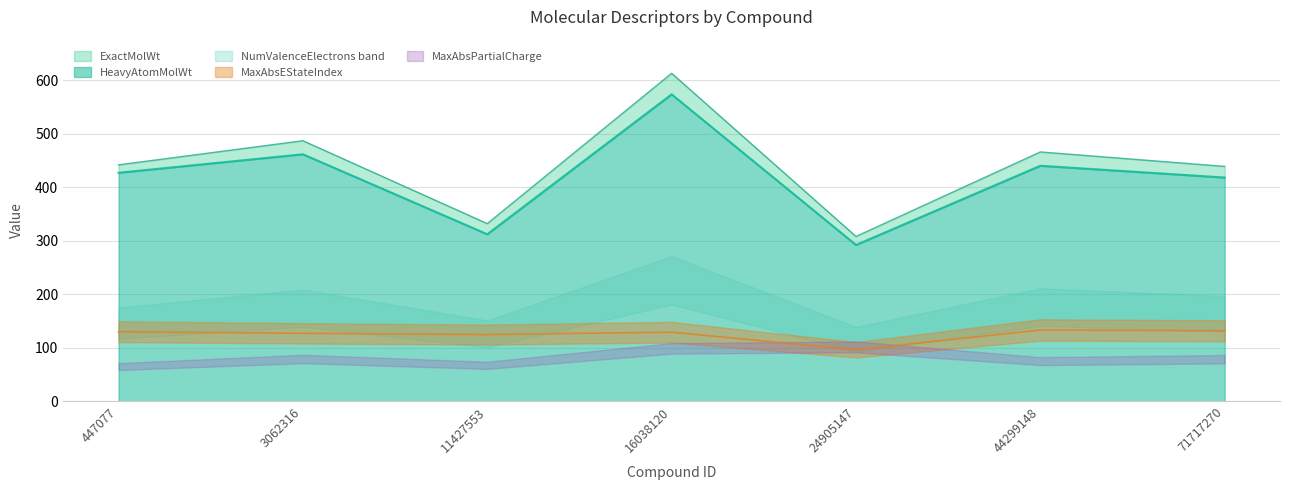

What is the maximum value for HeavyAtomMolWt?

573.9